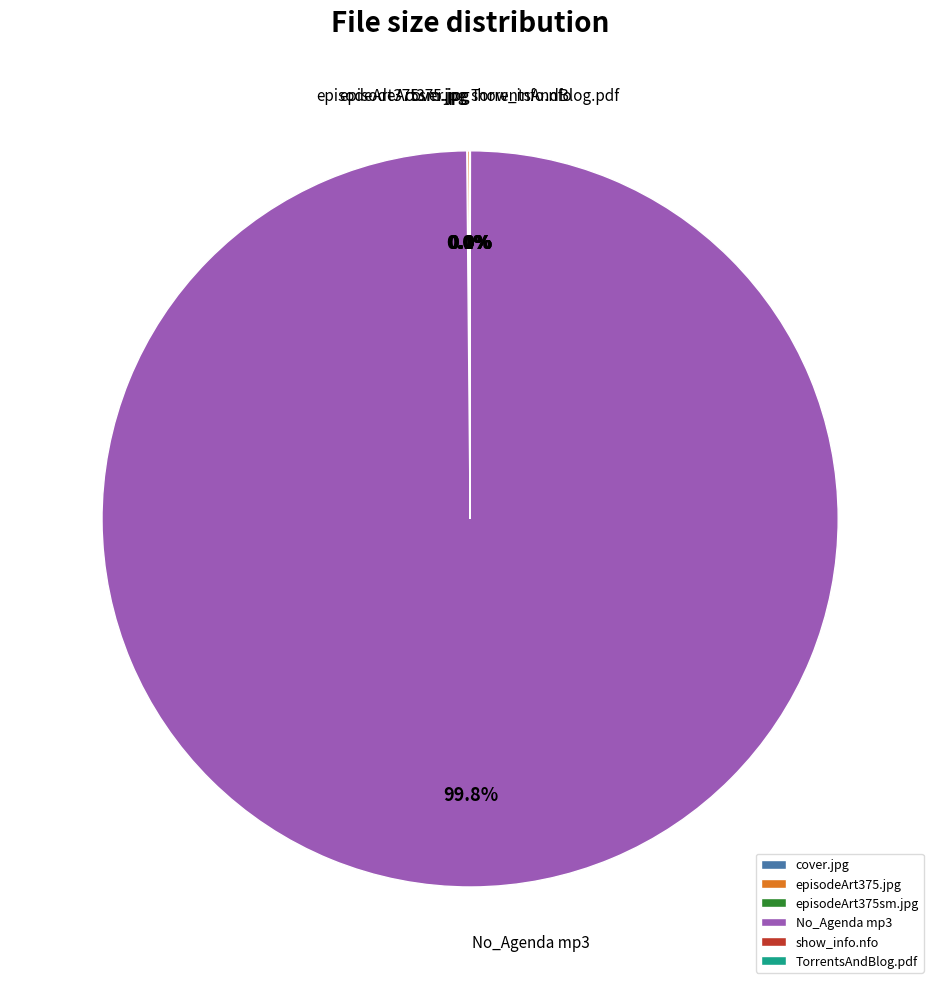

Does No_Agenda mp3 account for over 50% of the chart?

Yes